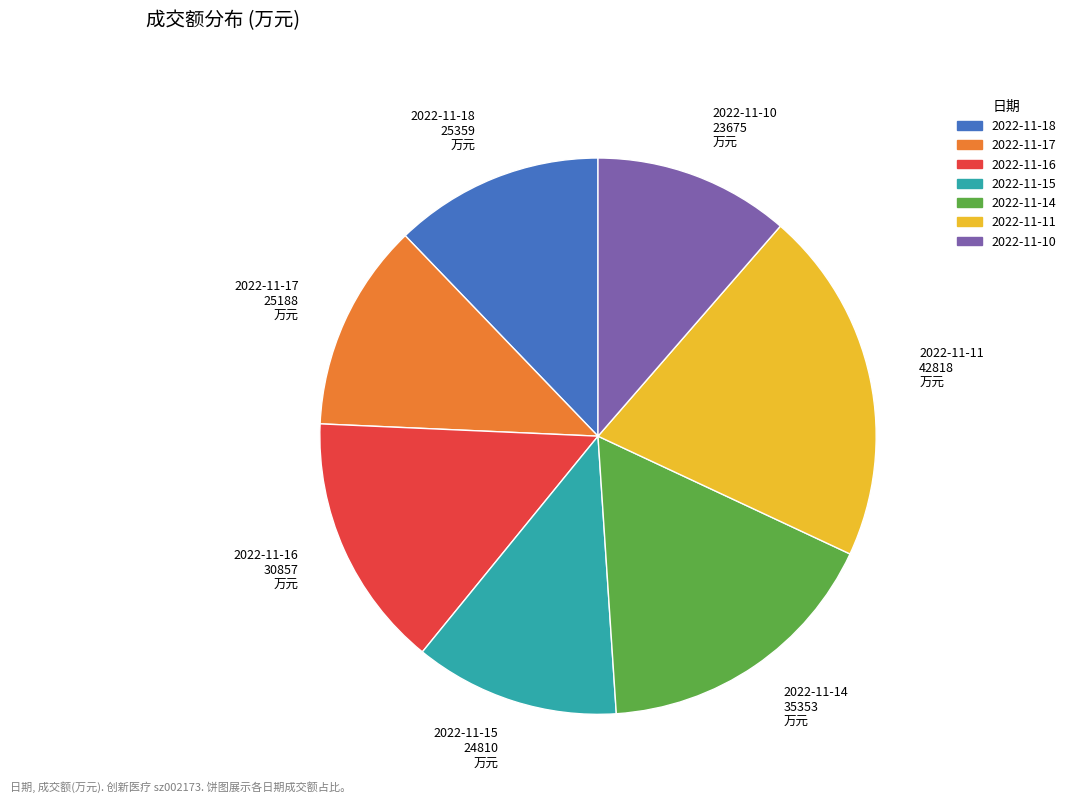

Does any single category account for the majority?

No